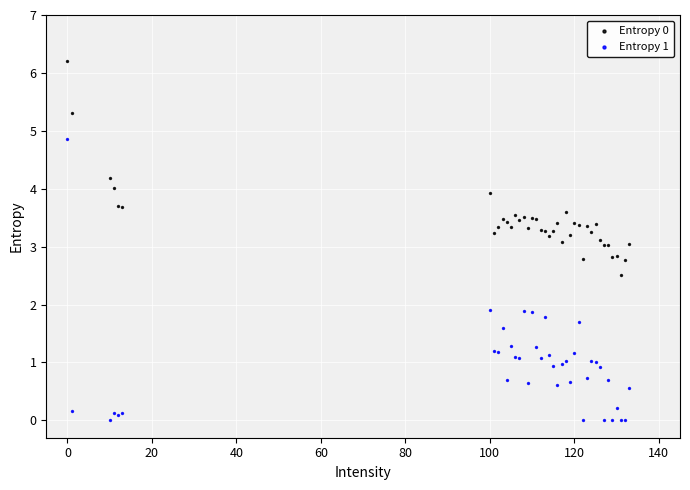

Which series reaches the minimum Y coordinate?

Entropy 1